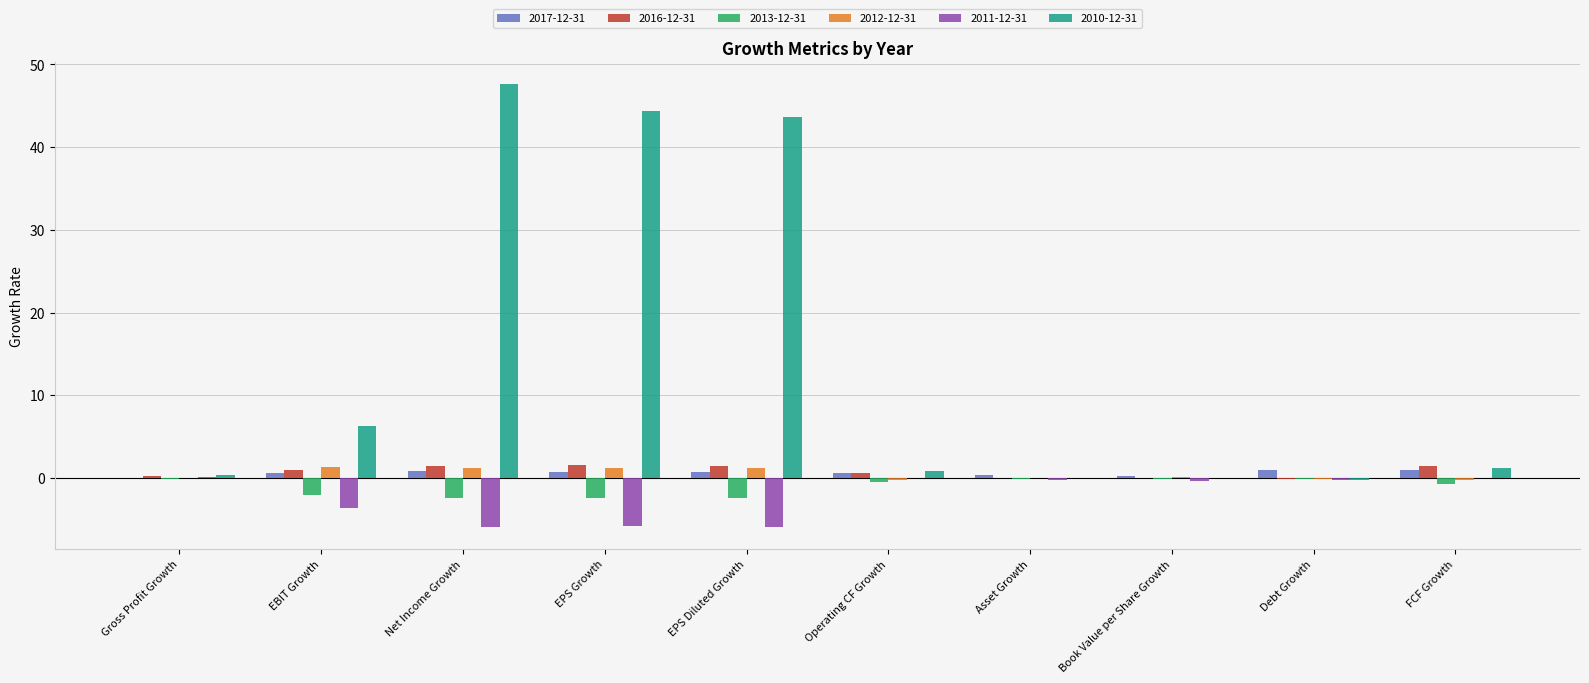

Is the value of 2017-12-31 at Operating CF Growth greater than the value of 2016-12-31 at Book Value per Share Growth?

Yes